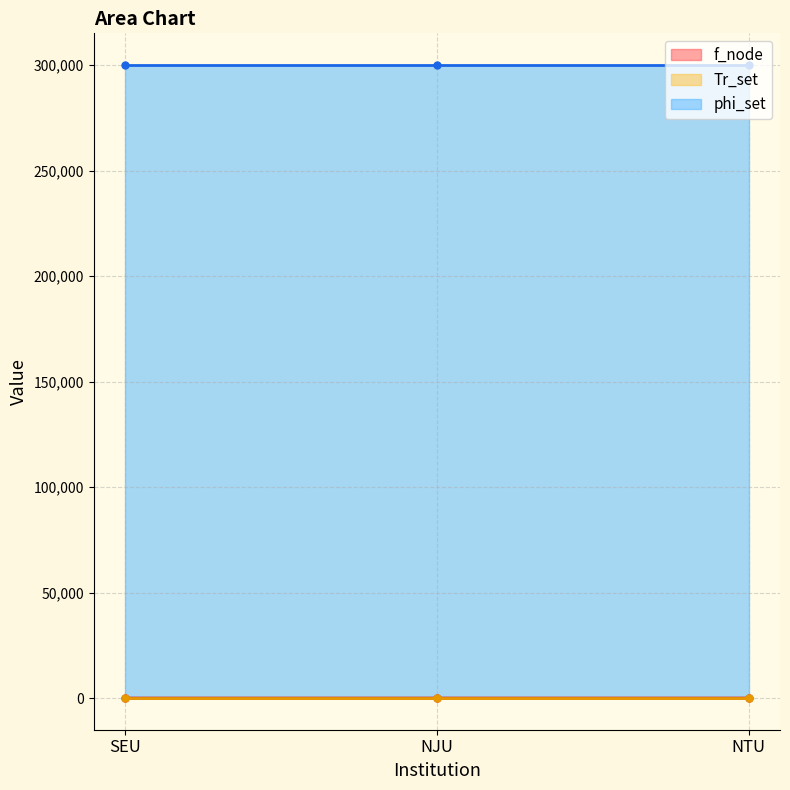

List the series in order of their peak value, lowest first.

f_node, Tr_set, phi_set